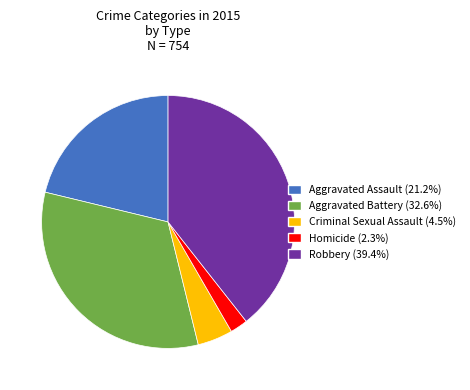

Is the sum of Homicide and Aggravated Assault greater than half?

No